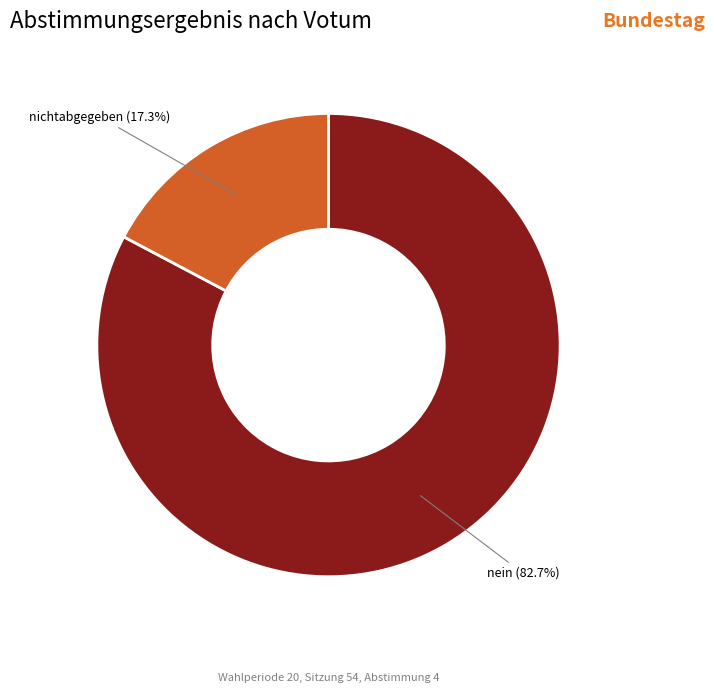

Rank the categories by value from highest to lowest.

nein (82.7%), nichtabgegeben (17.3%)